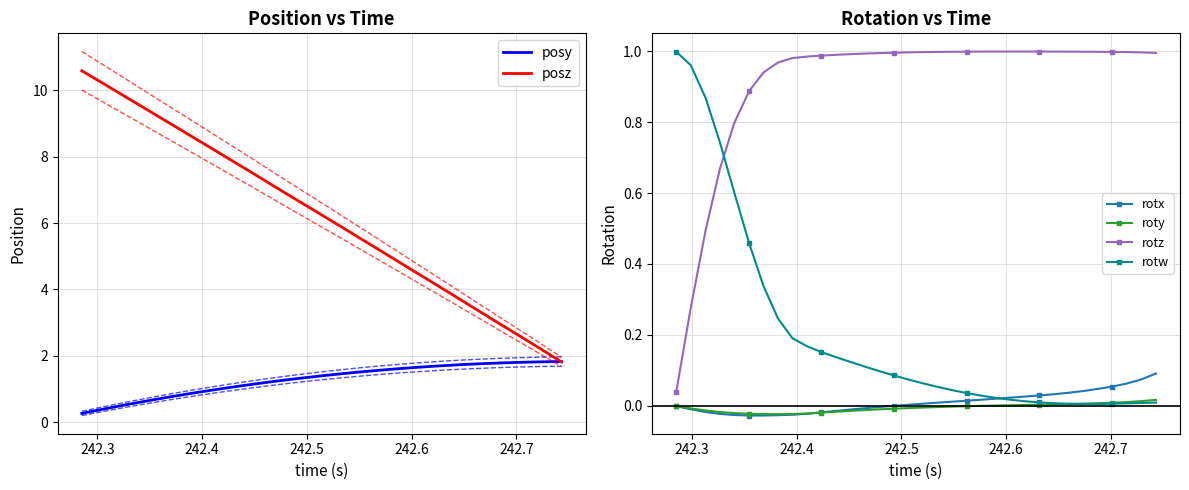

What are all the series names shown in the legend?

posy, posz, rotx, roty, rotz, rotw